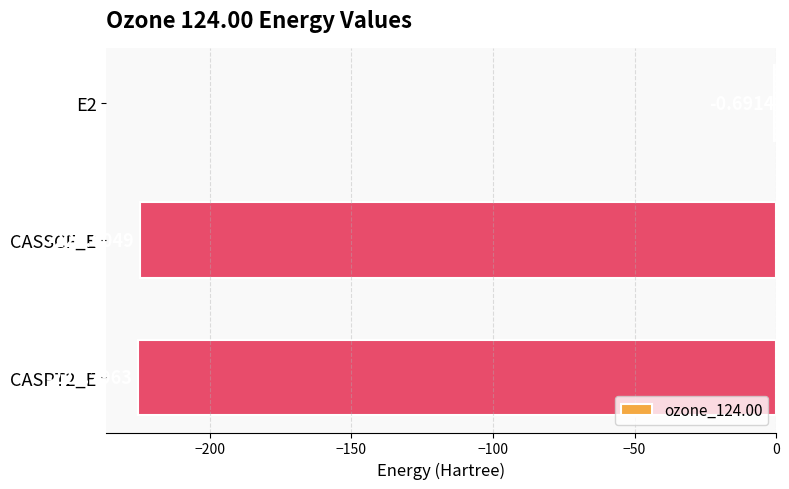

What is the change in value from E2 to CASPT2_E?

-224.6